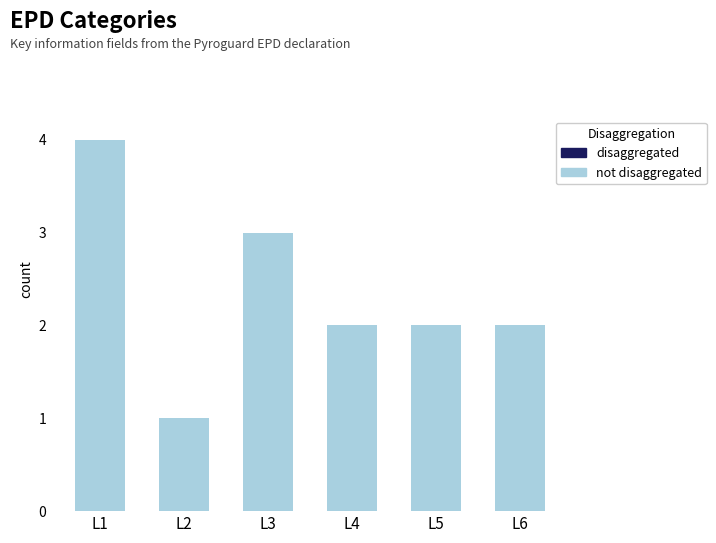

The chart shows a value of 1 at L4. True or false?

False